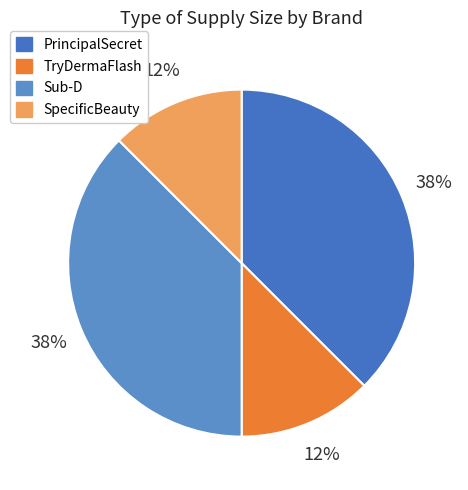

How many segments does this pie chart have?

4